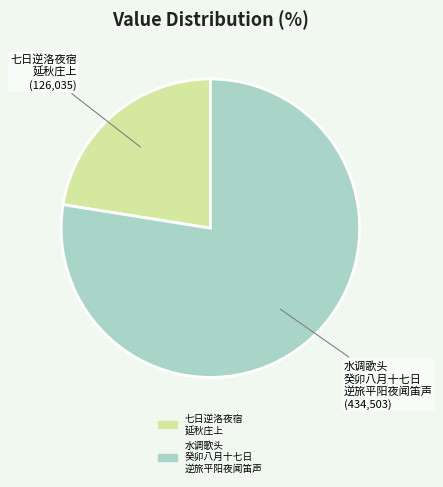

Does any single category account for the majority?

Yes